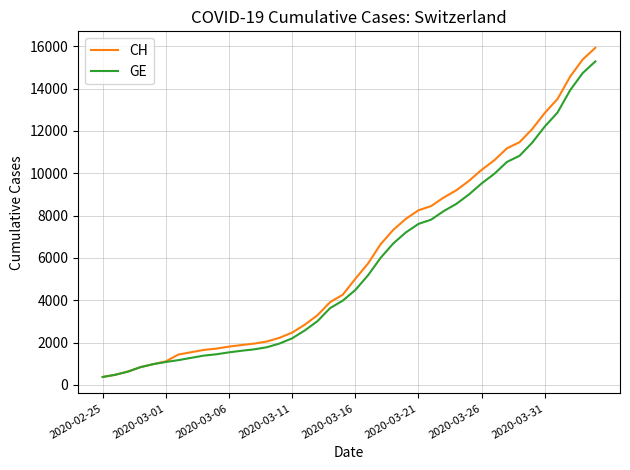

What is the minimum value for CH?

375